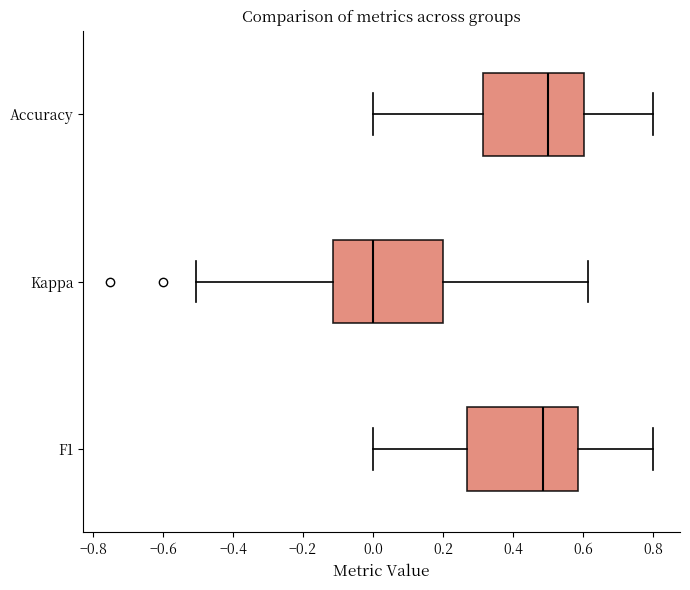

Where does the left whisker of the box for Kappa end on the x-axis? The values are not printed on the chart, so give them approximately, as read against the axis.

-0.50